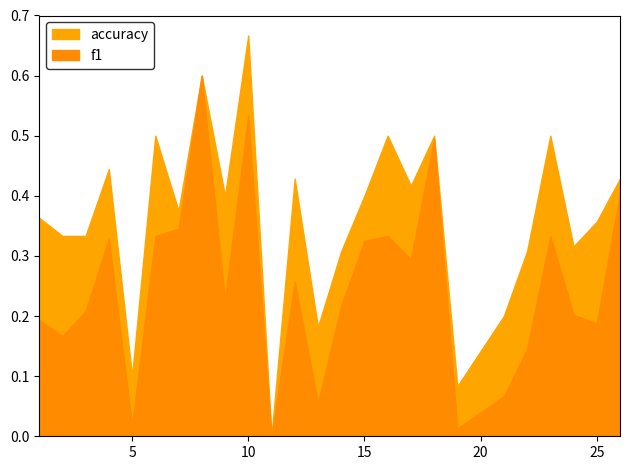

List the series in order of their peak value, lowest first.

f1, accuracy